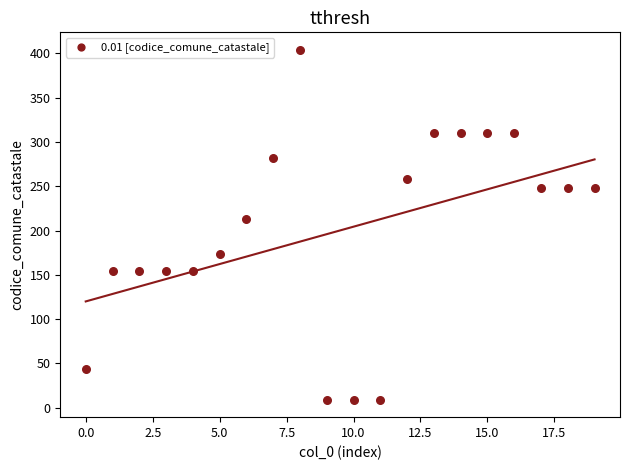

What is the range of Y values (max minus min)?

395